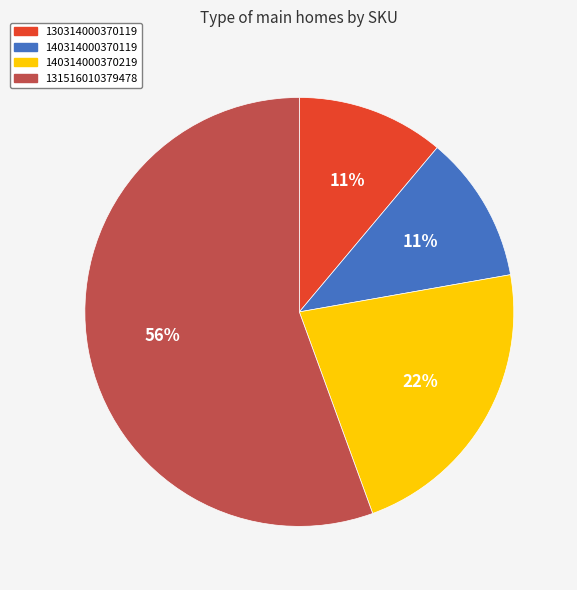

Which category has the biggest portion of the pie?

131516010379478